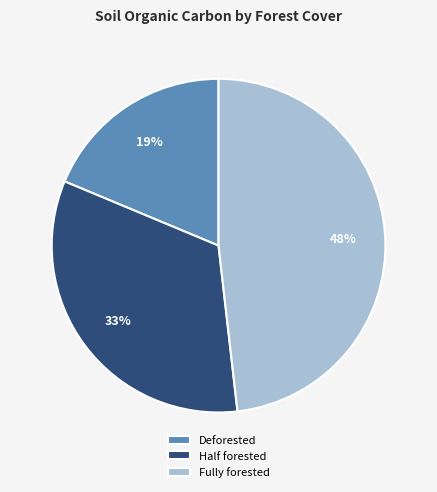

How many slices are in this pie chart?

3